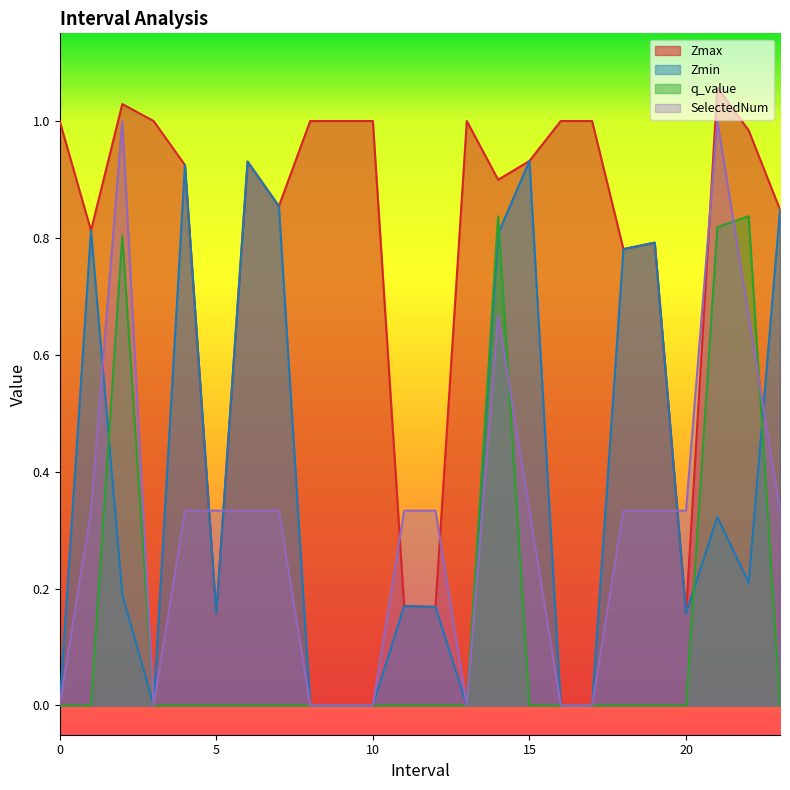

What is the greatest value displayed?

1.1